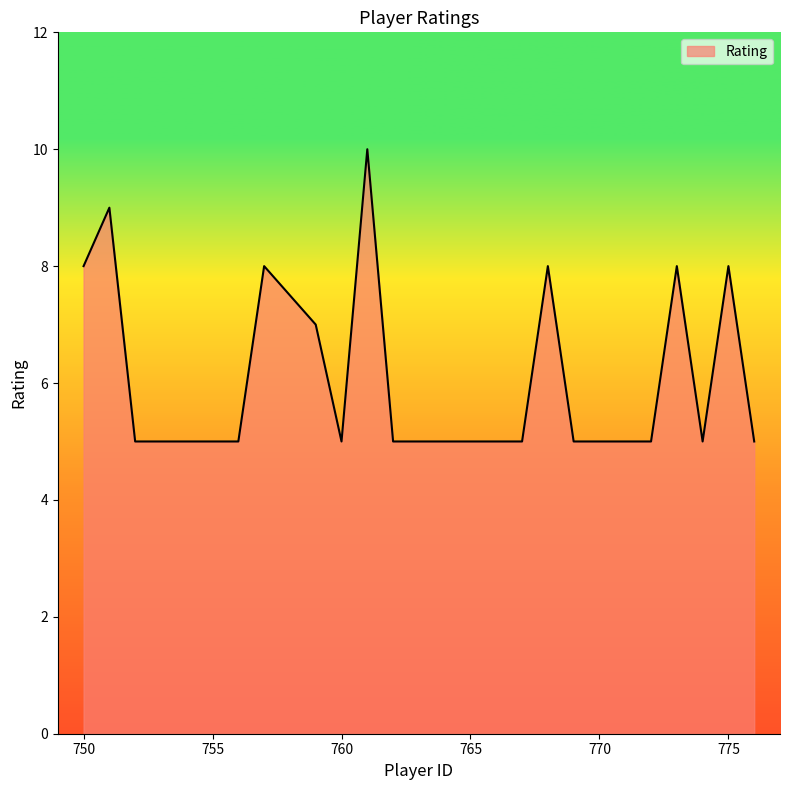

What is the smallest value displayed?

5